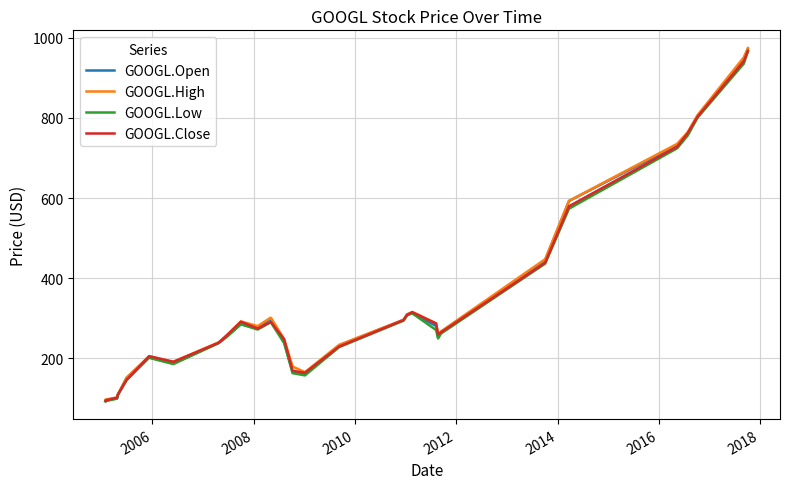

What is the maximum value for GOOGL.Close?

966.8